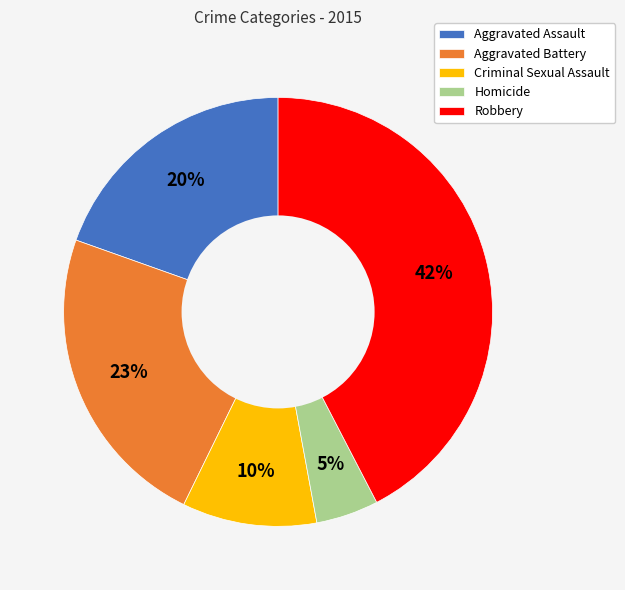

What percentage is the Aggravated Assault slice, to the nearest percent?

20%